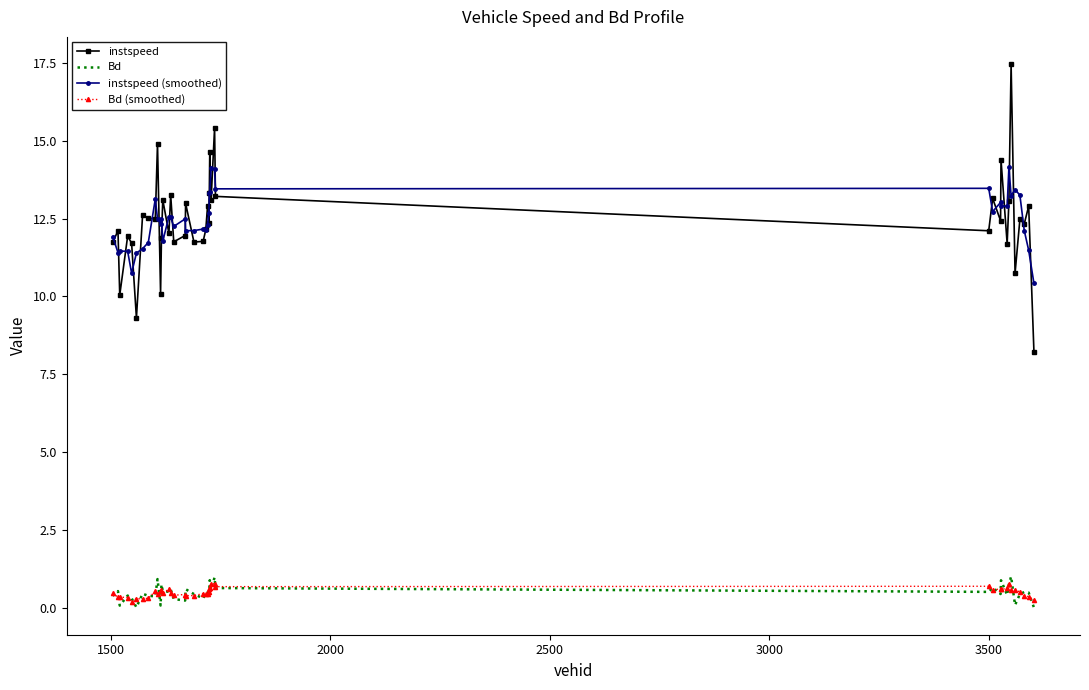

True or false: instspeed (smoothed) and Bd intersect in this chart.

False